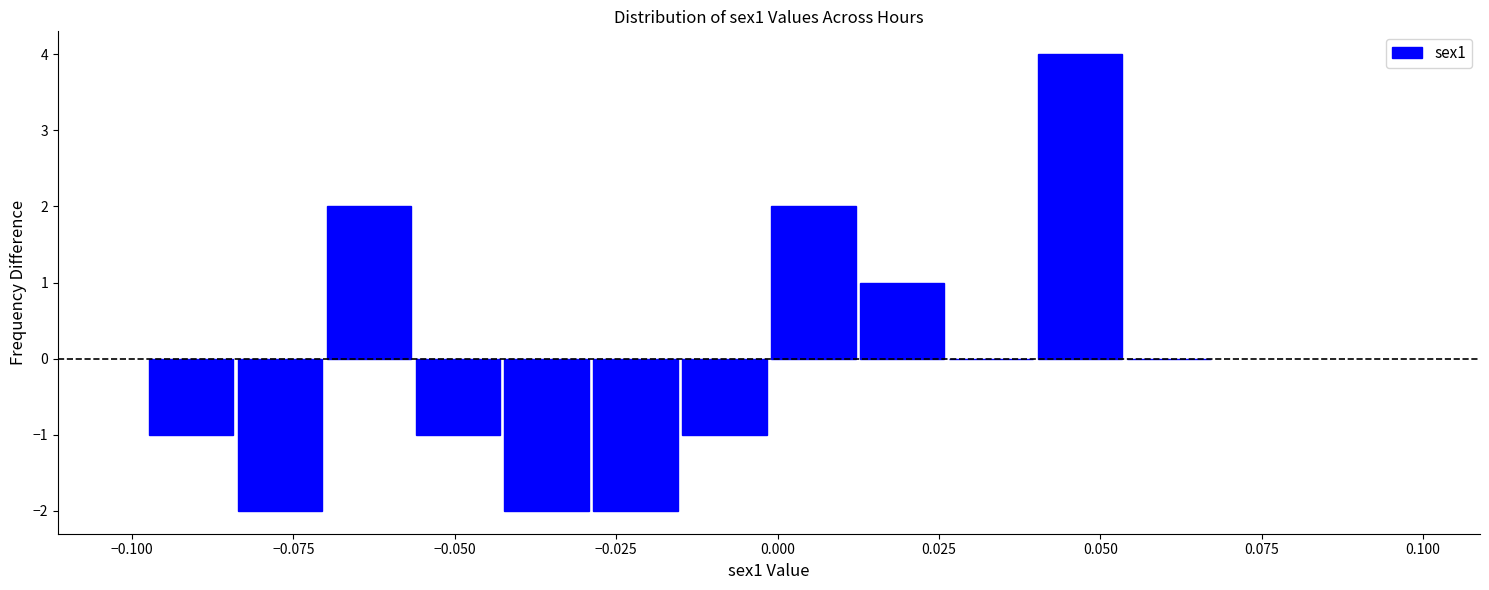

Read against the x-axis, roughly where is the centre of the tallest bar?

0.045